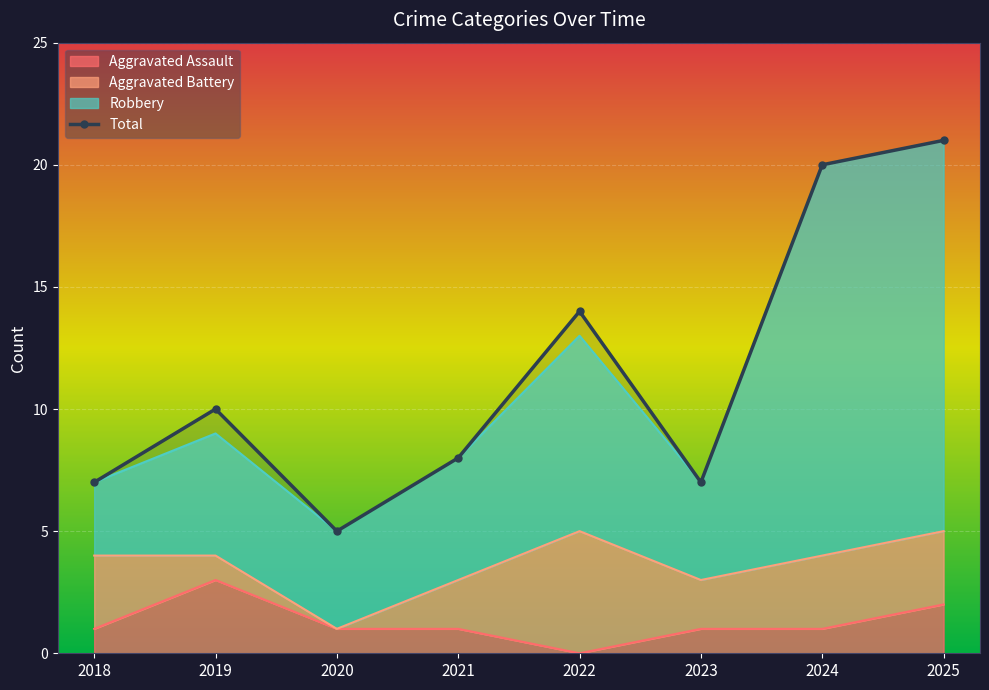

Which label corresponds to the smallest value in the chart?

2020